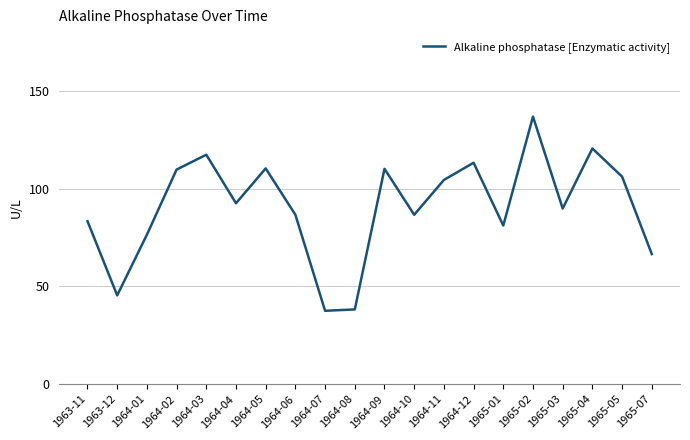

What is the change in value from 1964-04 to 1964-12?

+20.7